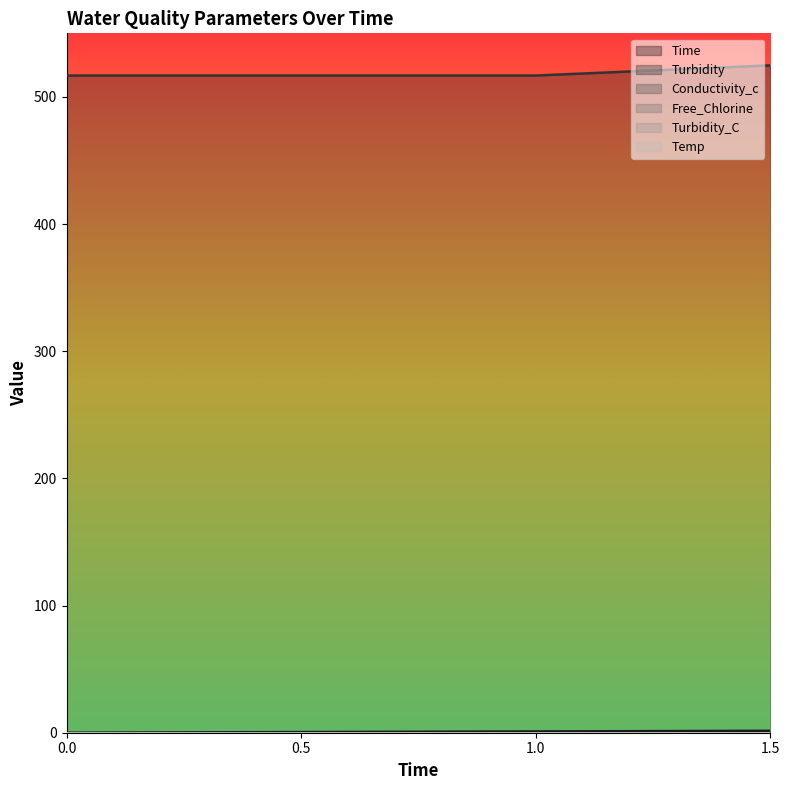

Reading right to left, extract all data points from this chart.

Time: 1.5	1.0	0.5	0.0
Turbidity: 524.8	516.8	516.8	516.8
Conductivity_c: 0.0	0.0	0.0	0.0
Free_Chlorine: 0.0	0.0	0.0	0.0
Turbidity_C: 0.0	0.0	0.0	0.0
Temp: 0.0	0.0	0.0	0.0